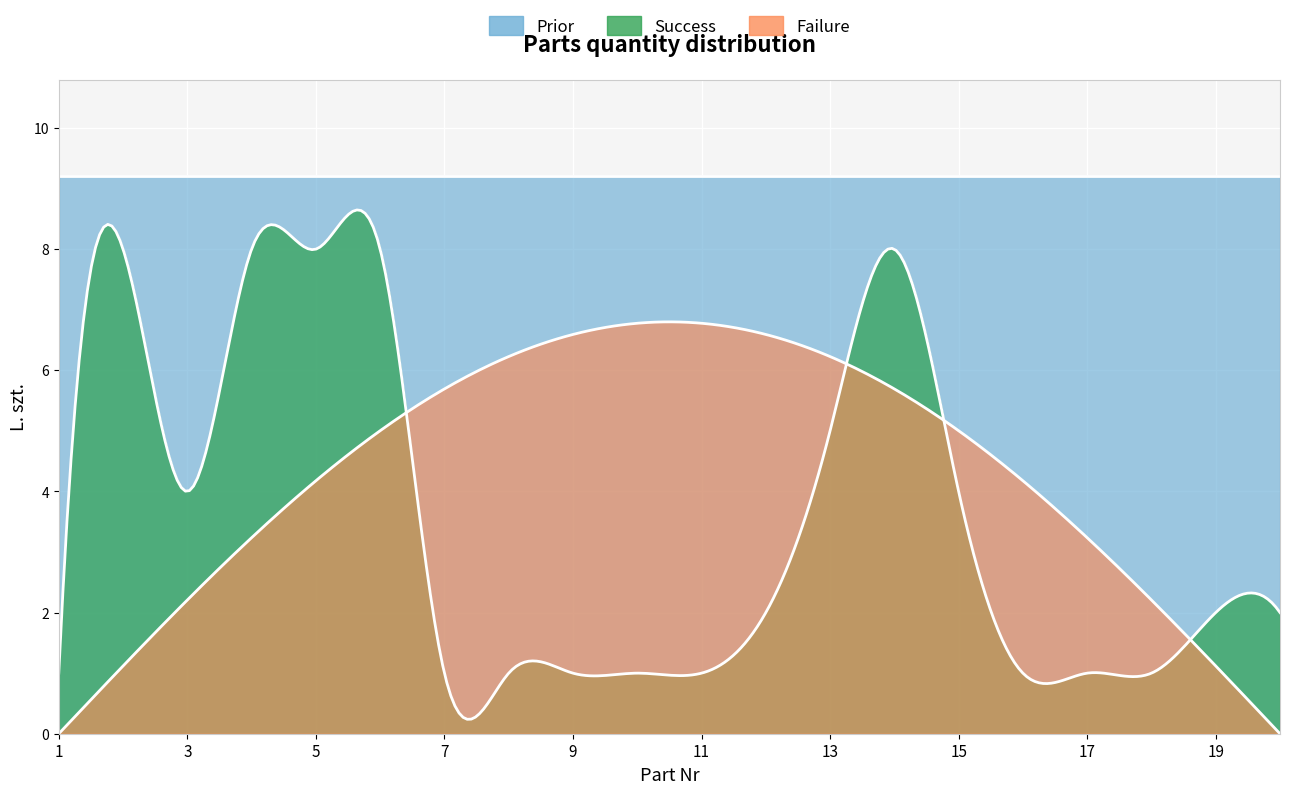

True or false: the data shows 0 at 7.

False